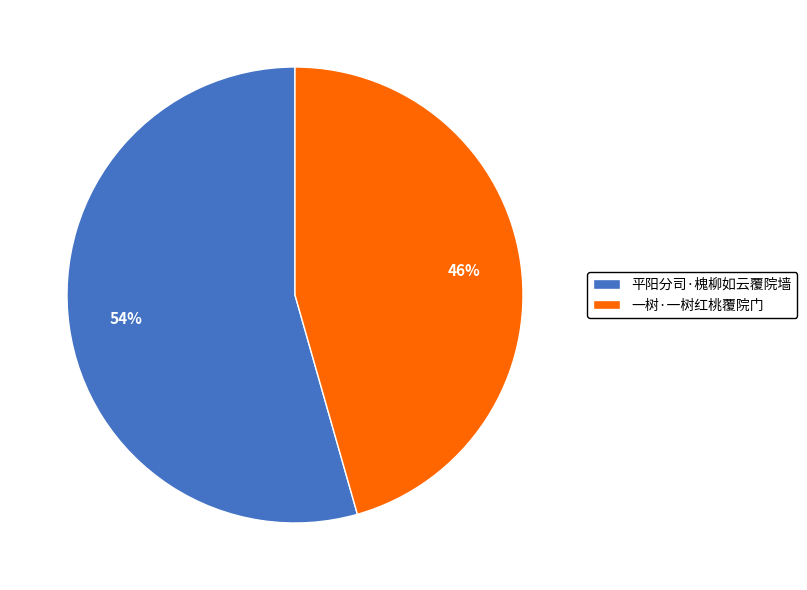

What percentage is the 平阳分司·槐柳如云覆院墙 slice, to the nearest percent?

54%